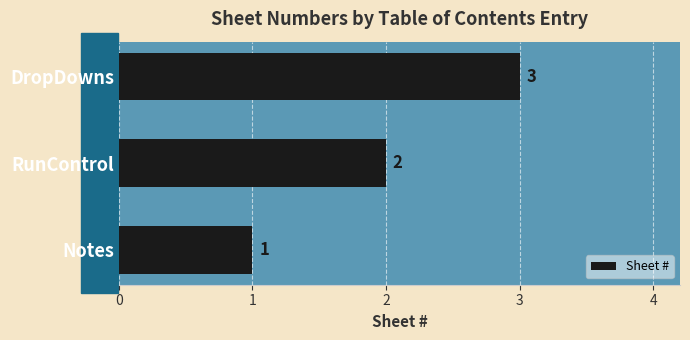

Does the chart contain stacked bars?

No